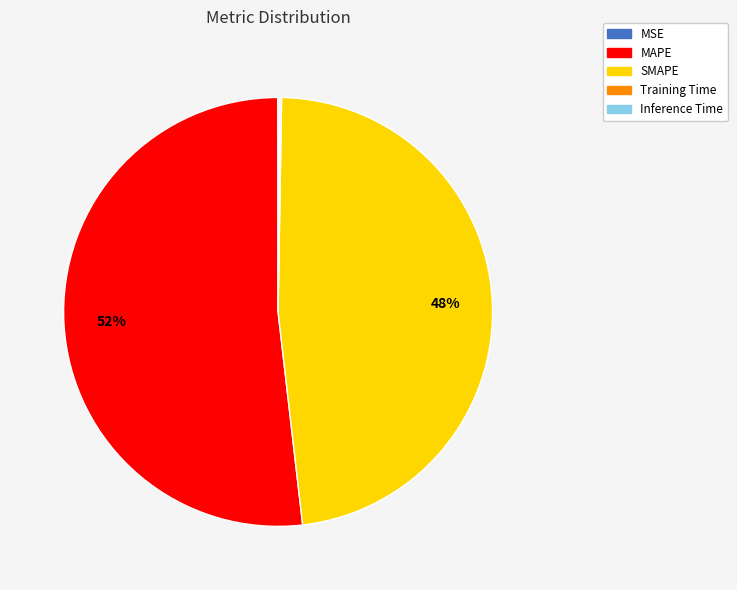

True or false: SMAPE accounts for 43% of the total.

False